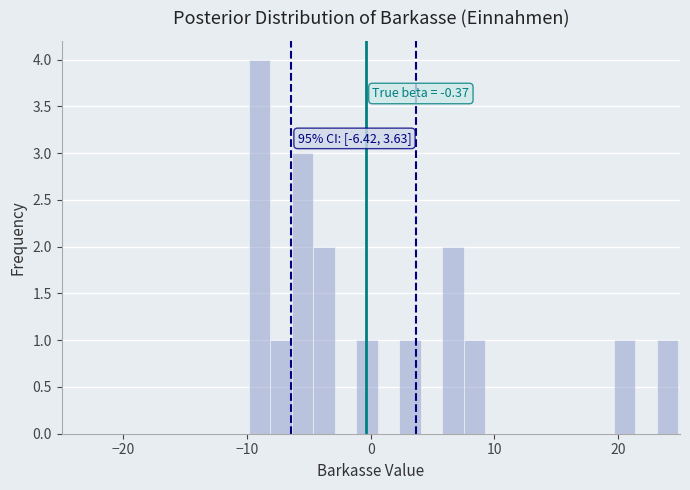

Around what value on the x-axis is the tallest bar? Give the approximate position of its centre, as read against the axis.

-9